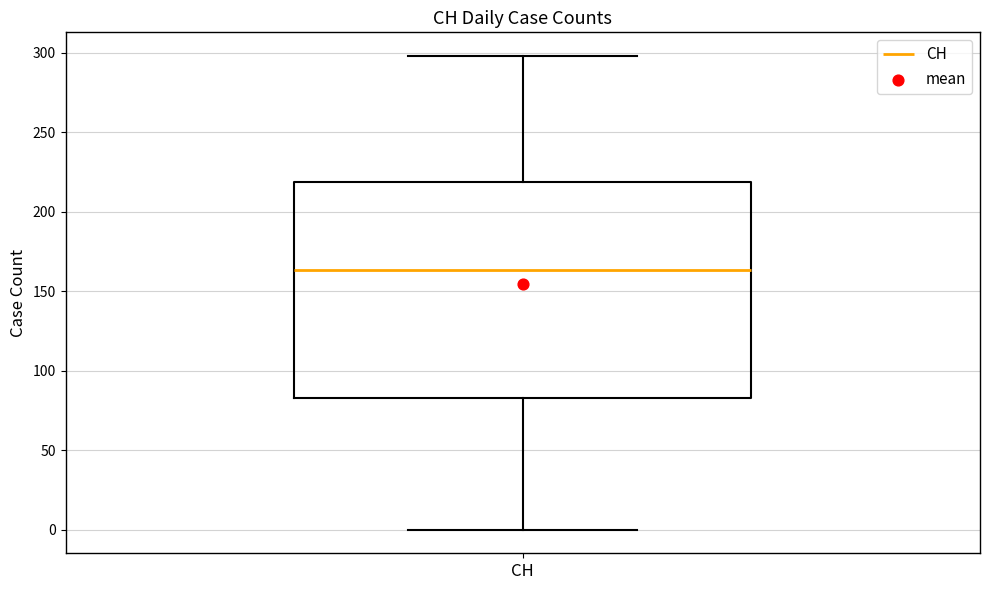

Transcribe this box plot: give where the median line is, the range the box spans, and where the two whiskers end, as read against the y-axis. The values are not printed on the chart, so give them approximately, as read against the axis.

median 165, box 85 to 220, whiskers 0 to 300